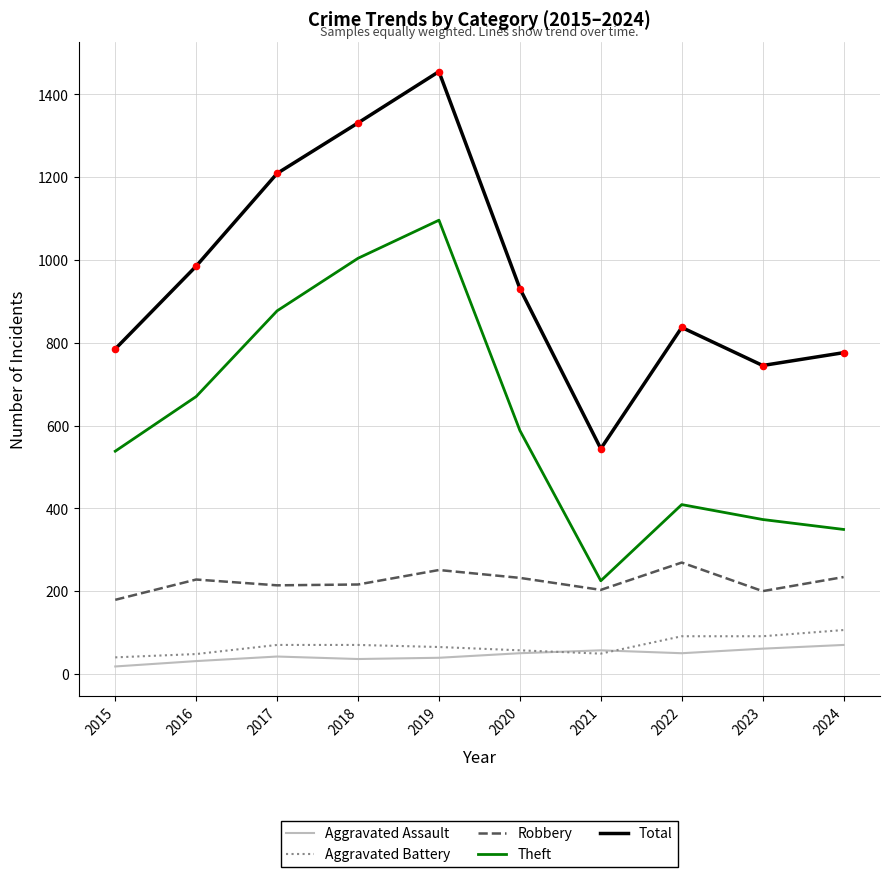

Between 2020 and 2021, which series saw the biggest shift?

Total